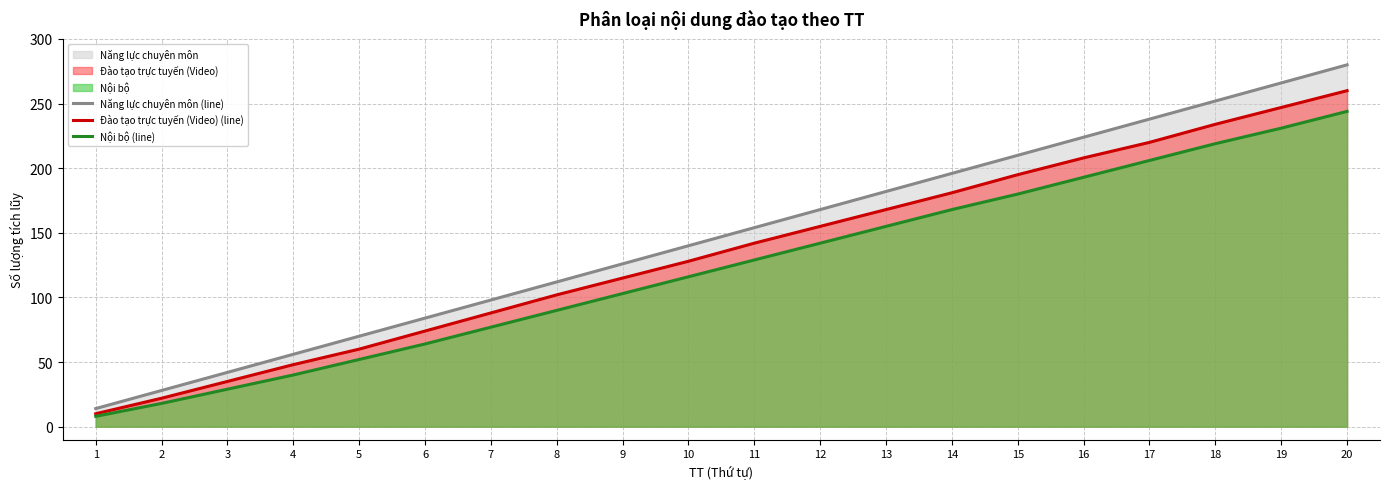

Reading left to right, list all the values displayed in this chart.

Năng lực chuyên môn (line): 1=14	2=28	3=42	4=56	5=70	6=84	7=98	8=112	9=126	10=140	11=154	12=168	13=182	14=196	15=210	16=224	17=238	18=252	19=266	20=280
Đào tạo trực tuyến (Video) (line): 1=10	2=22	3=35	4=48	5=60	6=74	7=88	8=102	9=115	10=128	11=142	12=155	13=168	14=181	15=195	16=208	17=220	18=234	19=247	20=260
Nội bộ (line): 1=8	2=18	3=29	4=40	5=52	6=64	7=77	8=90	9=103	10=116	11=129	12=142	13=155	14=168	15=180	16=193	17=206	18=219	19=231	20=244